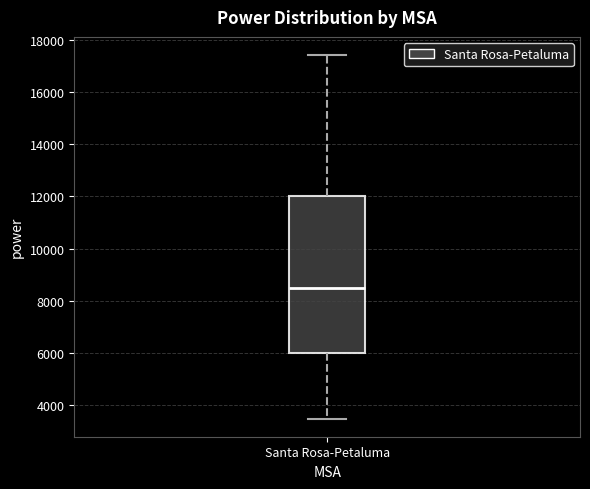

Read this box plot against the y-axis: the position of the median line, the range covered by the box, and the ends of both whiskers. The values are not printed on the chart, so give them approximately, as read against the axis.

median 8400, box 6000 to 12000, whiskers 3400 to 17400